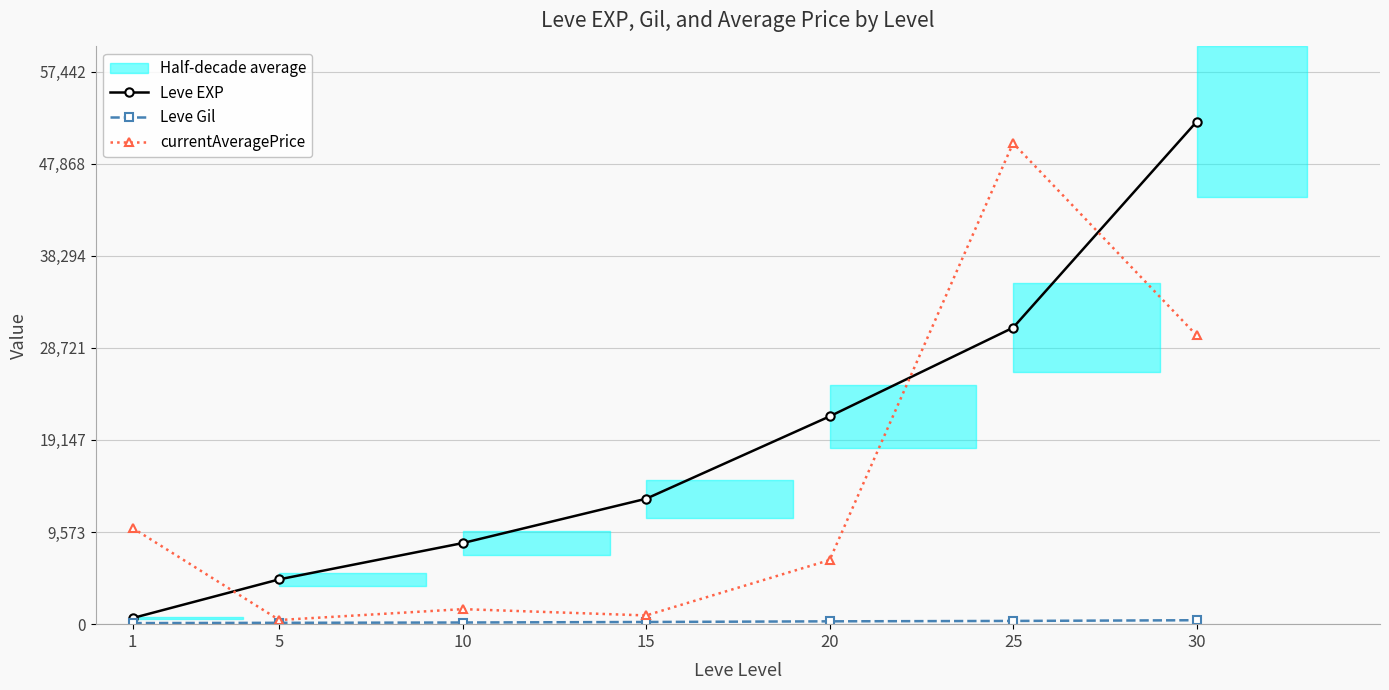

What is the maximum value shown in the chart?

52220